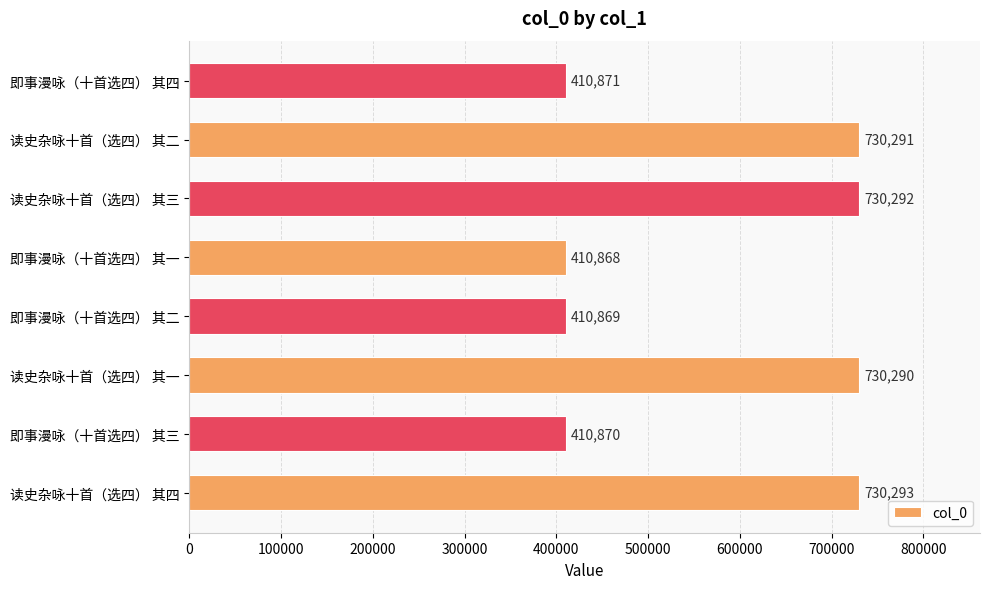

The chart shows a value of 730291 at 读史杂咏十首（选四） 其二. True or false?

True